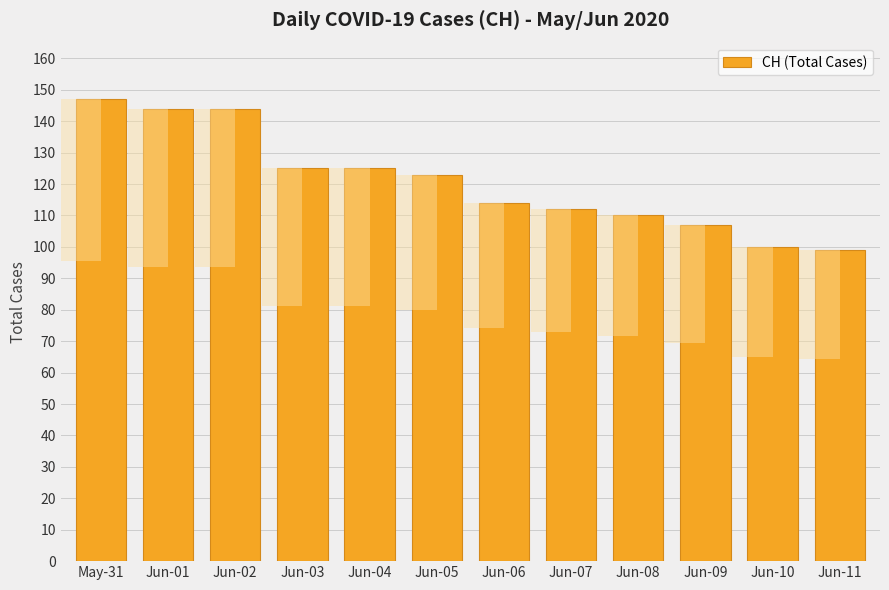

Rank the categories by value from highest to lowest.

May-31, Jun-01, Jun-02, Jun-03, Jun-04, Jun-05, Jun-06, Jun-07, Jun-08, Jun-09, Jun-10, Jun-11